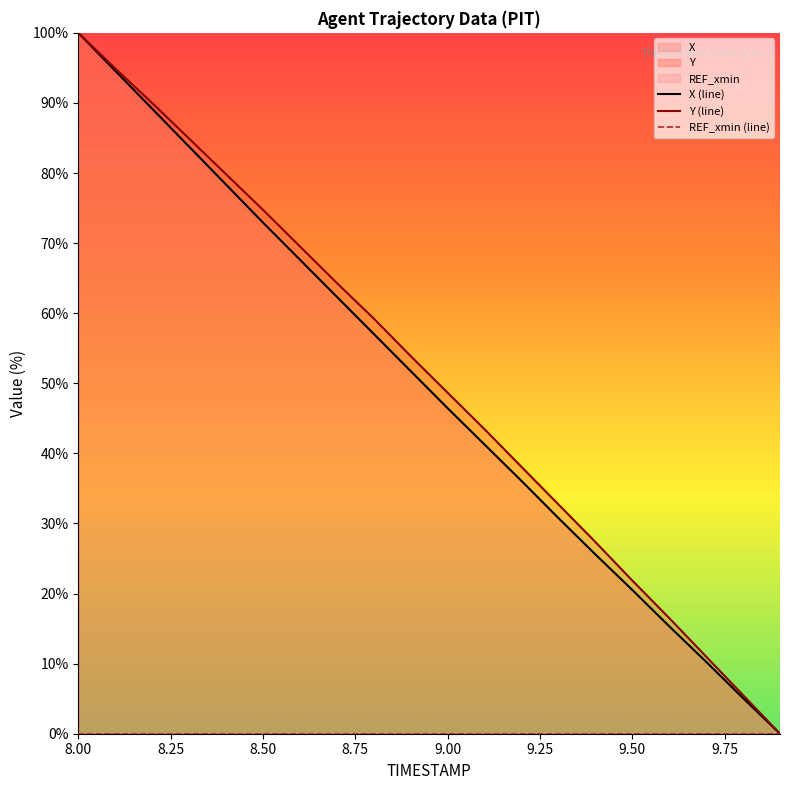

True or false: X (line) and Y (line) cross at least once.

False